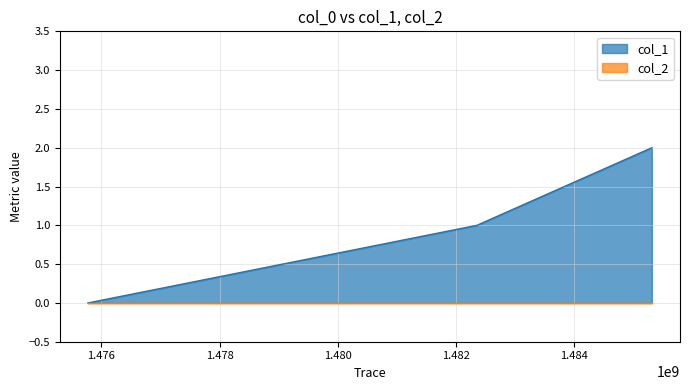

Where does the data first go above 1?

1485309994